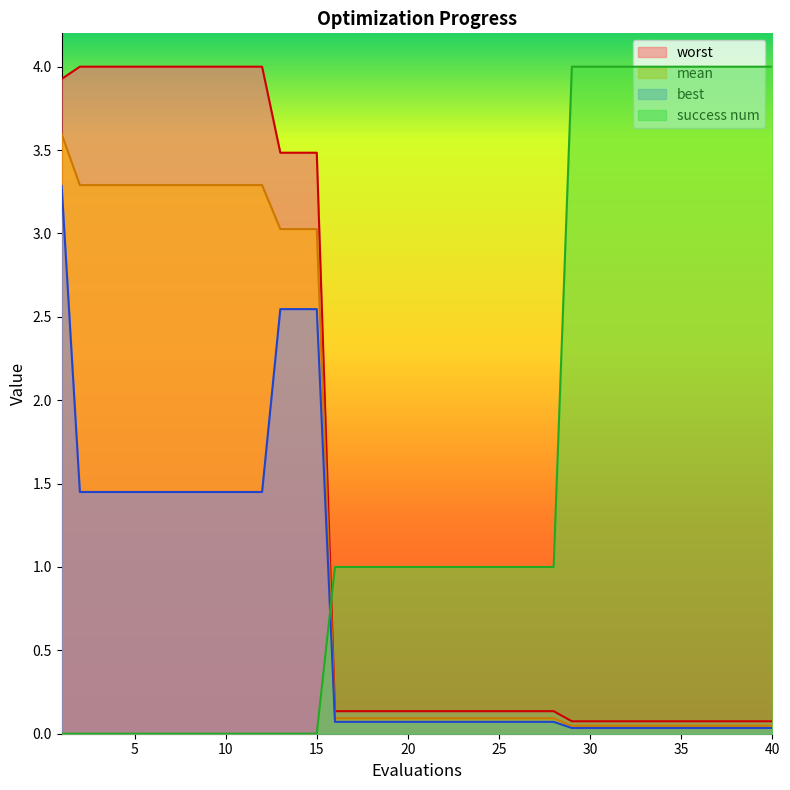

True or false: worst has more than 1 interior local peaks.

False